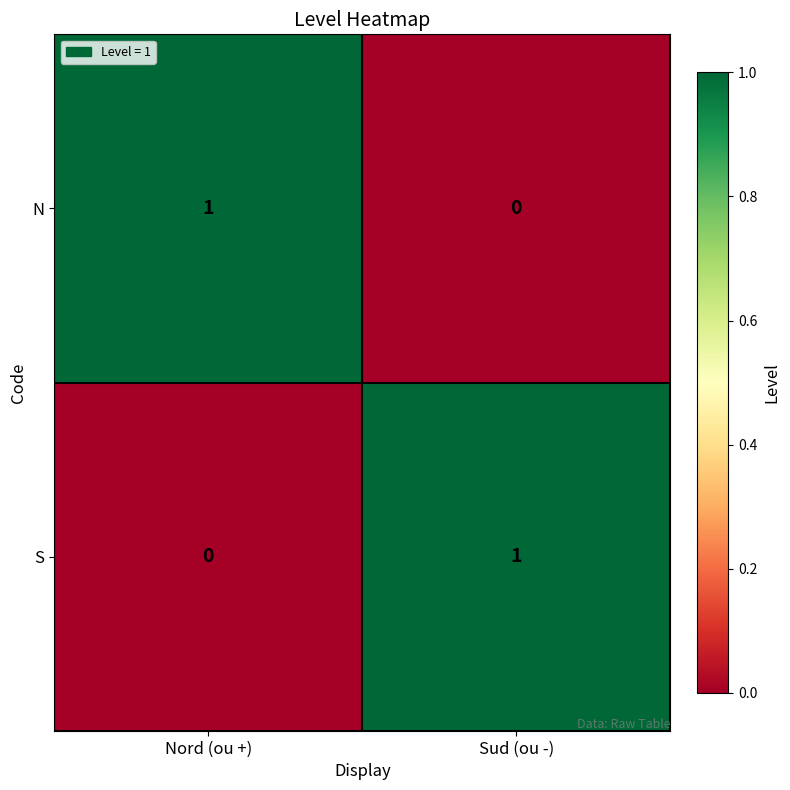

What is the maximum value shown in the chart?

1